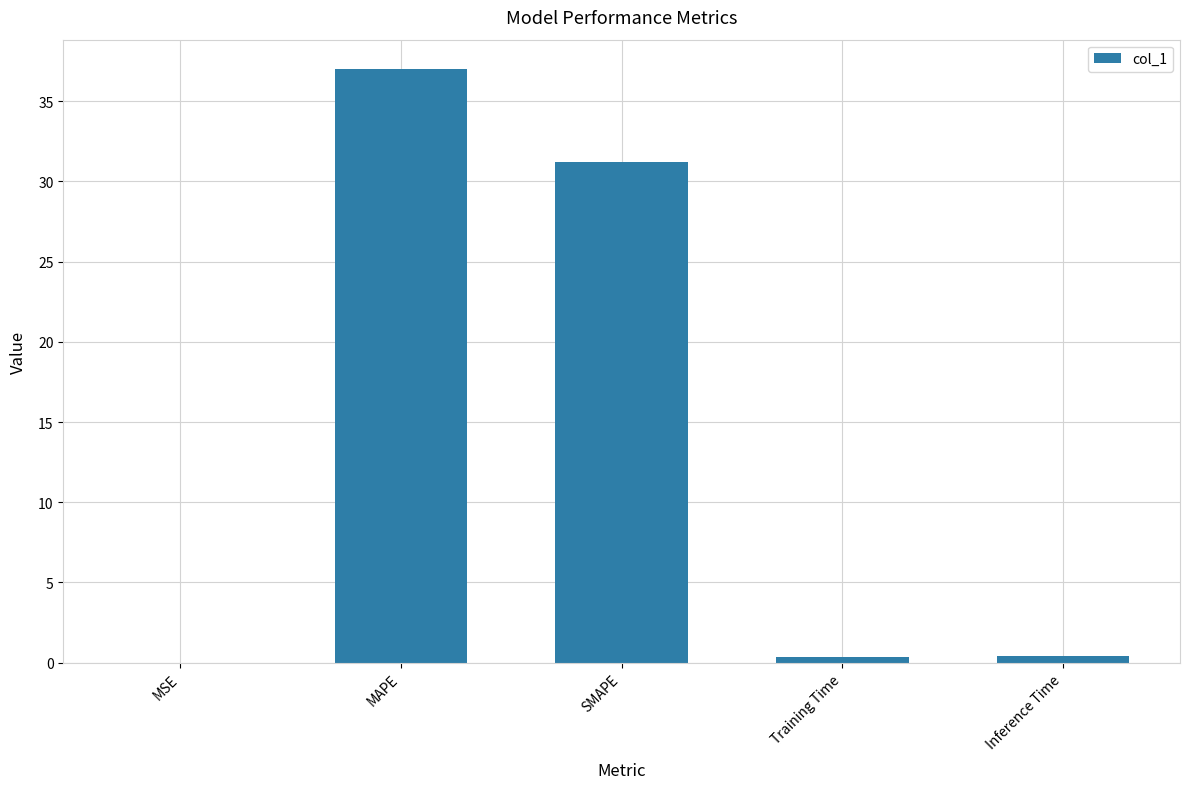

True or false: the data shows 51.1 at MAPE.

False